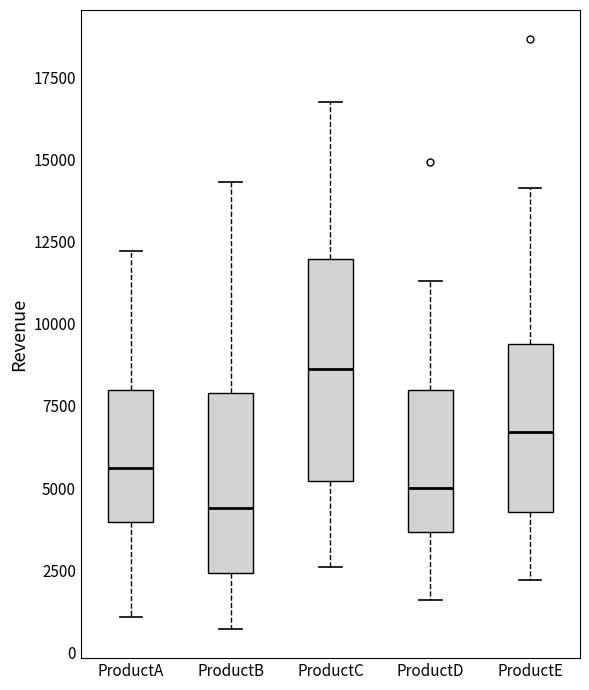

Which box is the tallest, from its lower edge to its upper edge?

ProductC